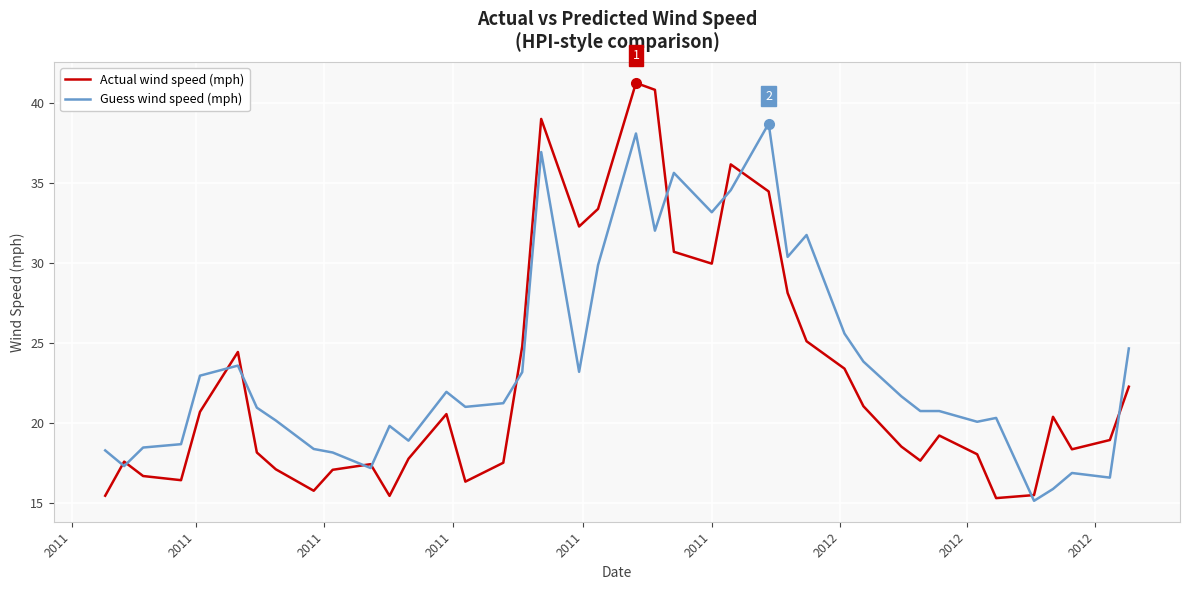

Rank the series by their maximum value, from lowest to highest.

Guess wind speed (mph), Actual wind speed (mph)